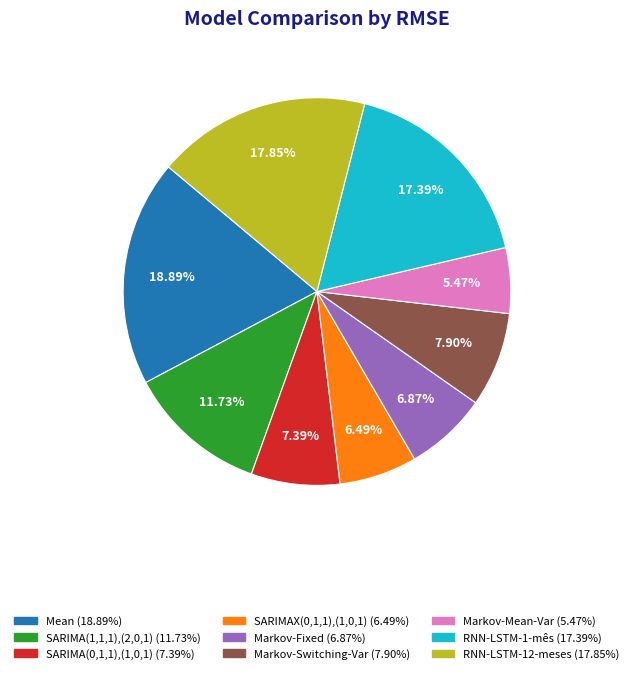

Which slice is the largest?

Mean